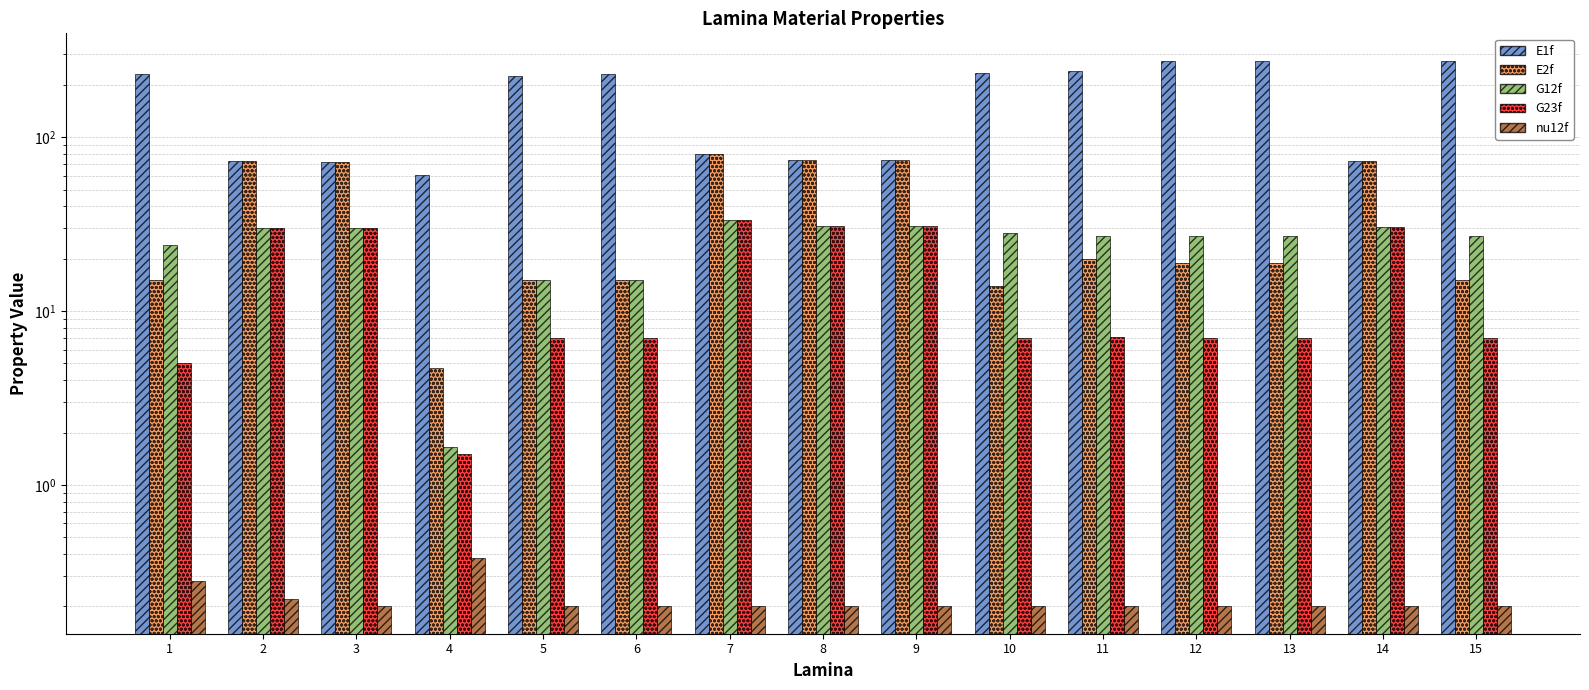

Reading right to left, transcribe all the data shown in this chart.

E1f: 276.0	73.0	276.0	276.0	241.0	235.0	74.0	74.0	80.0	230.0	225.0	60.4	72.5	73.1	232.0
E2f: 15.0	73.0	19.0	19.0	20.0	14.0	74.0	74.0	80.0	15.0	15.0	4.7	72.5	73.1	15.0
G12f: 27.0	30.4	27.0	27.0	27.0	28.0	30.8	30.8	33.3	15.0	15.0	1.6	30.2	30.0	24.0
G23f: 7.0	30.4	7.0	7.0	7.1	7.0	30.8	30.8	33.3	7.0	7.0	1.5	30.2	30.0	5.0
nu12f: 0.2	0.2	0.2	0.2	0.2	0.2	0.2	0.2	0.2	0.2	0.2	0.4	0.2	0.2	0.3